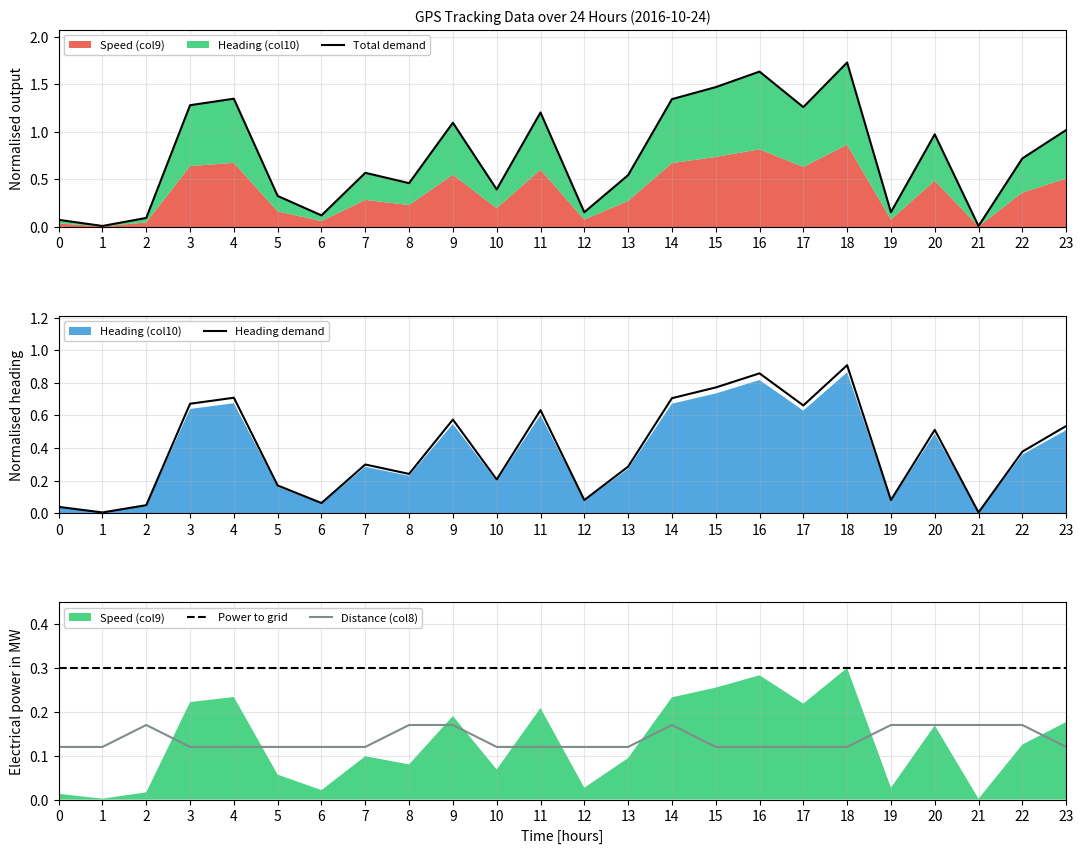

What is the total value across all series at 16?

2.9